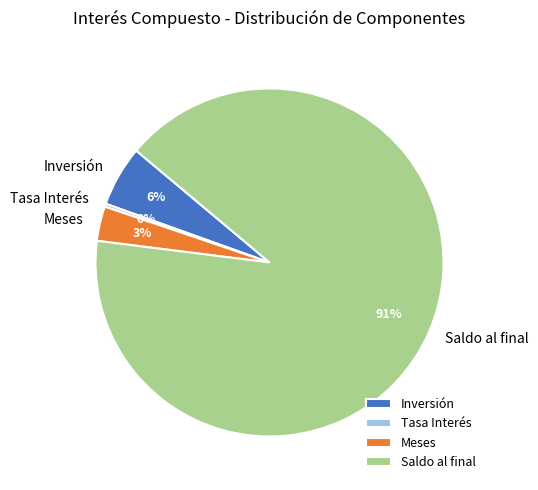

Combined, do Meses and Inversión account for over 50%?

No